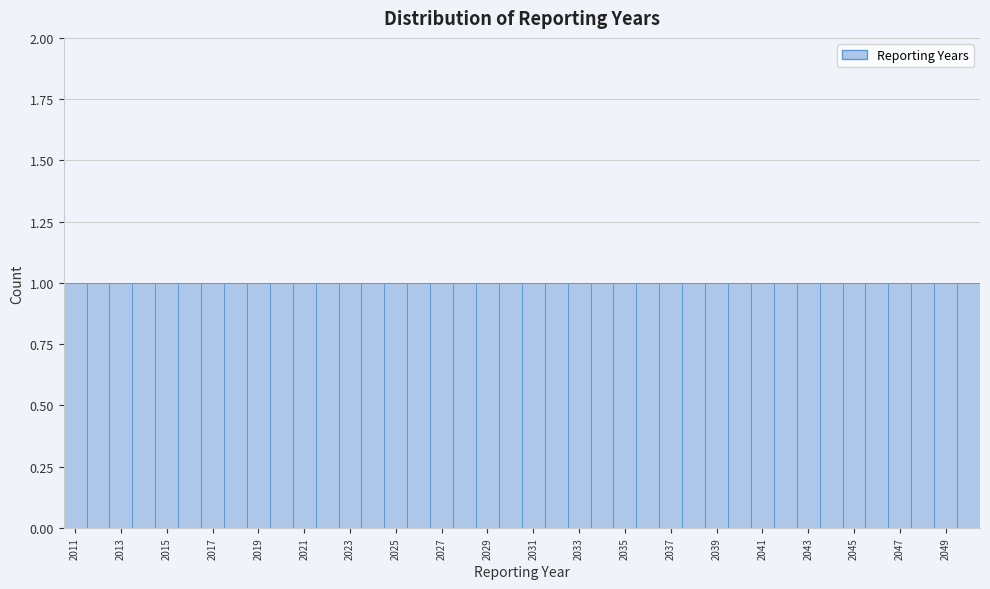

What is the height of the bar covering 2043.5 to 2044.5 on the x-axis? Neither the bar edges nor the heights are printed on the chart, so give them approximately, as read against the axes.

1